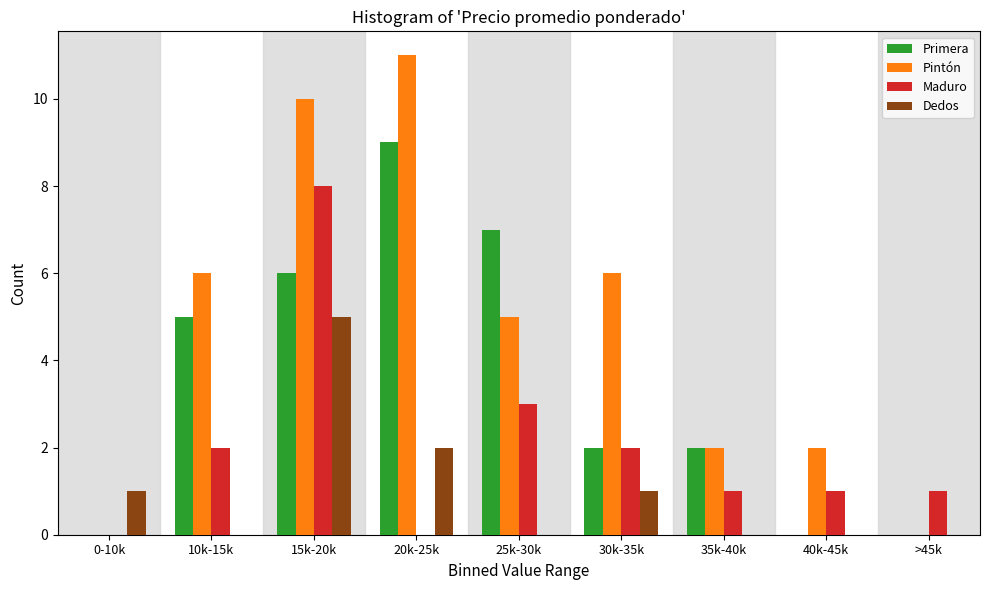

At which category is the sum across all series the highest?

15k-20k